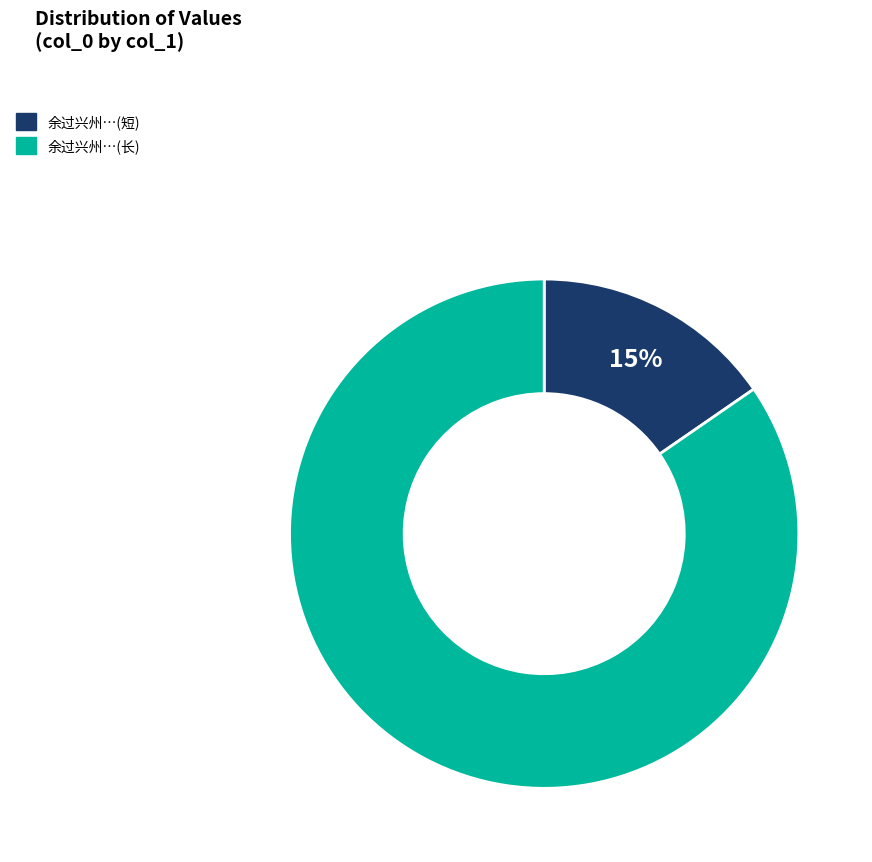

Does any single category account for the majority?

Yes